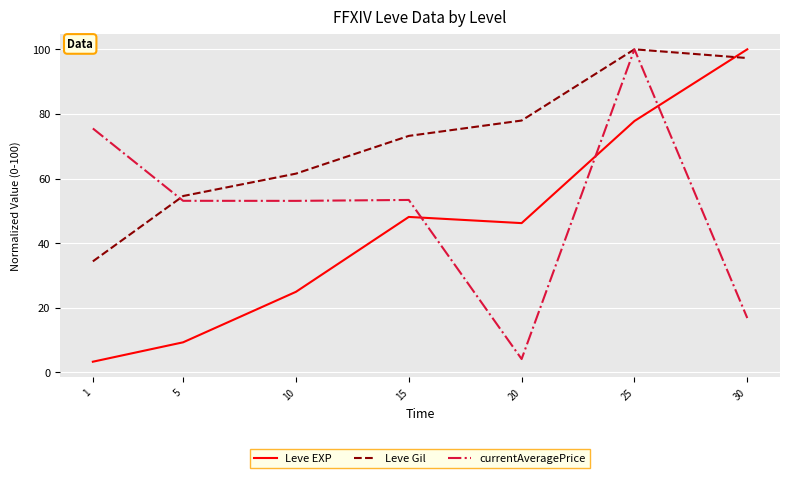

What is the difference between the highest and lowest values at 10?

36.6